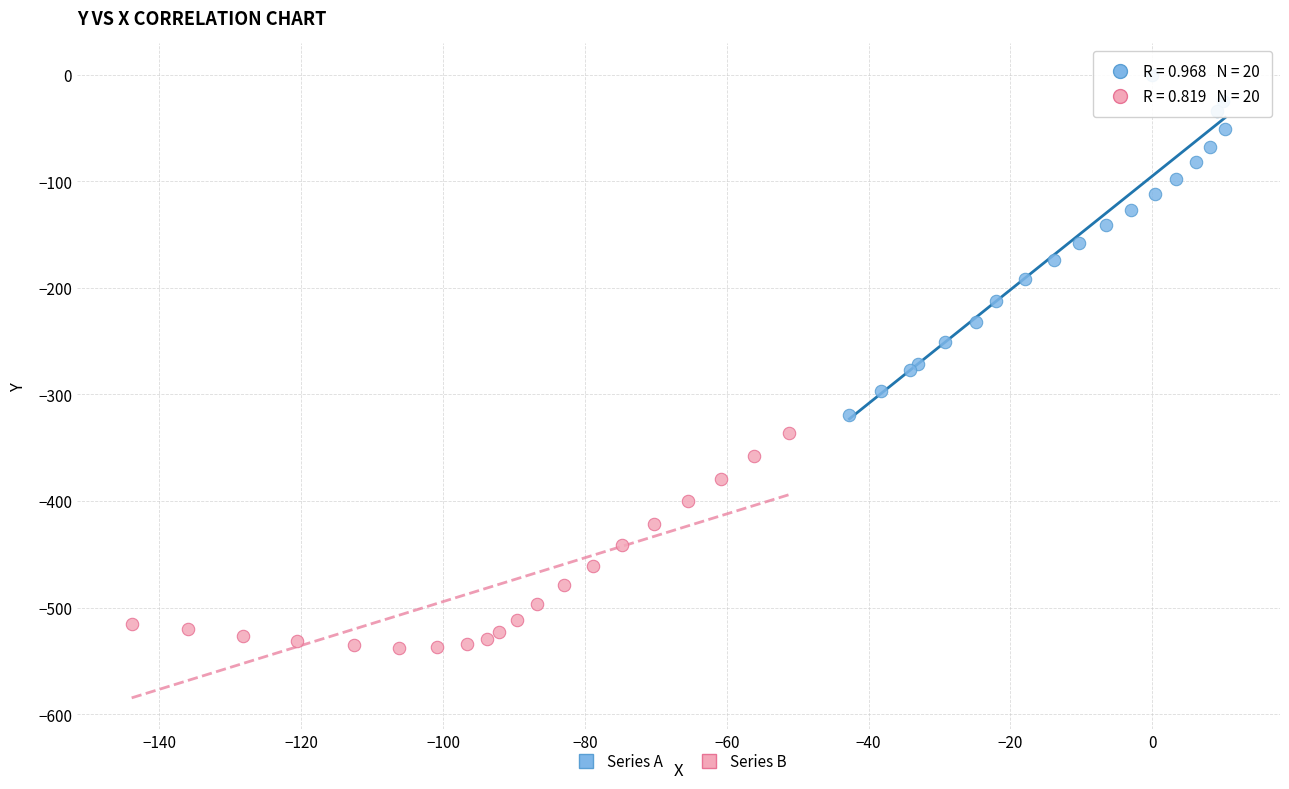

Which series reaches the maximum Y coordinate?

Series A